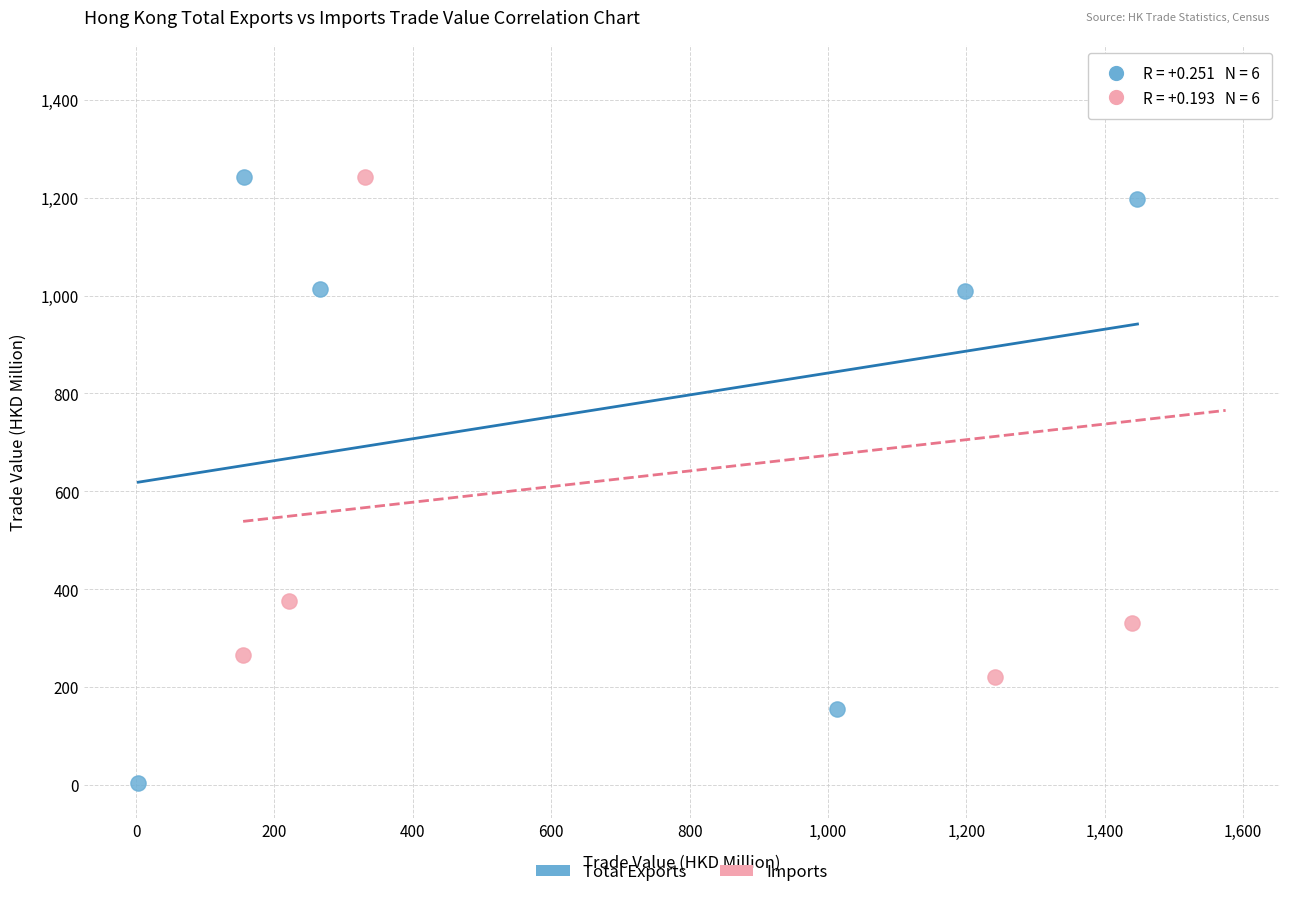

Which series reaches the minimum Y coordinate?

Total Exports